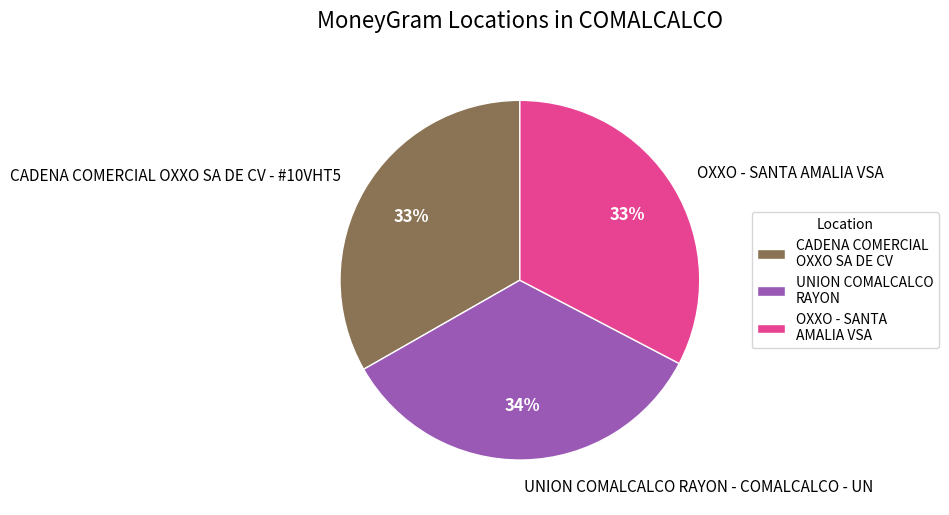

To the nearest percent, what is the combined percentage of OXXO - SANTA AMALIA VSA and UNION COMALCALCO RAYON - COMALCALCO - UN?

67%